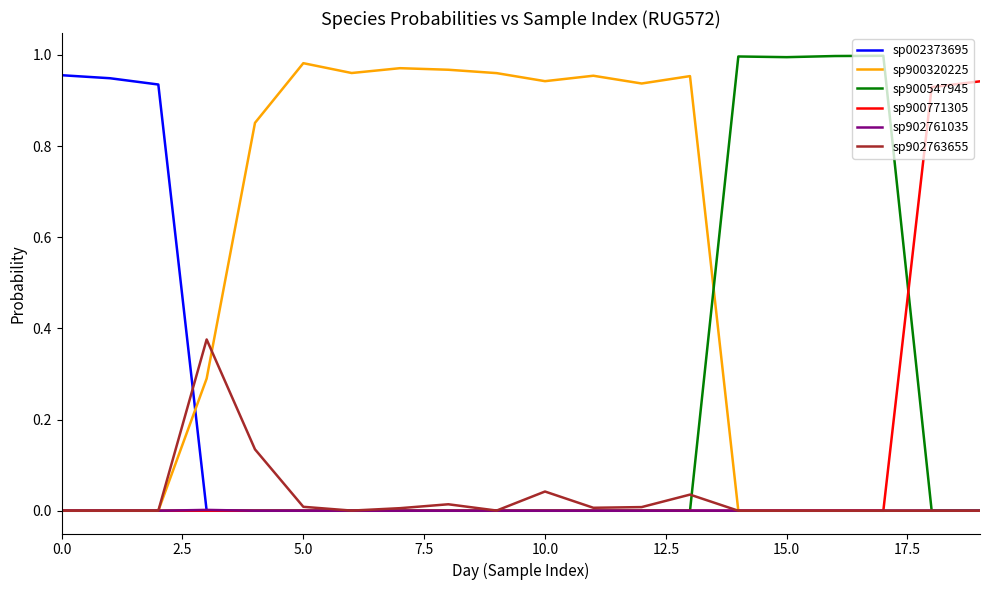

At how many categories does at least one series exceed 0?

20